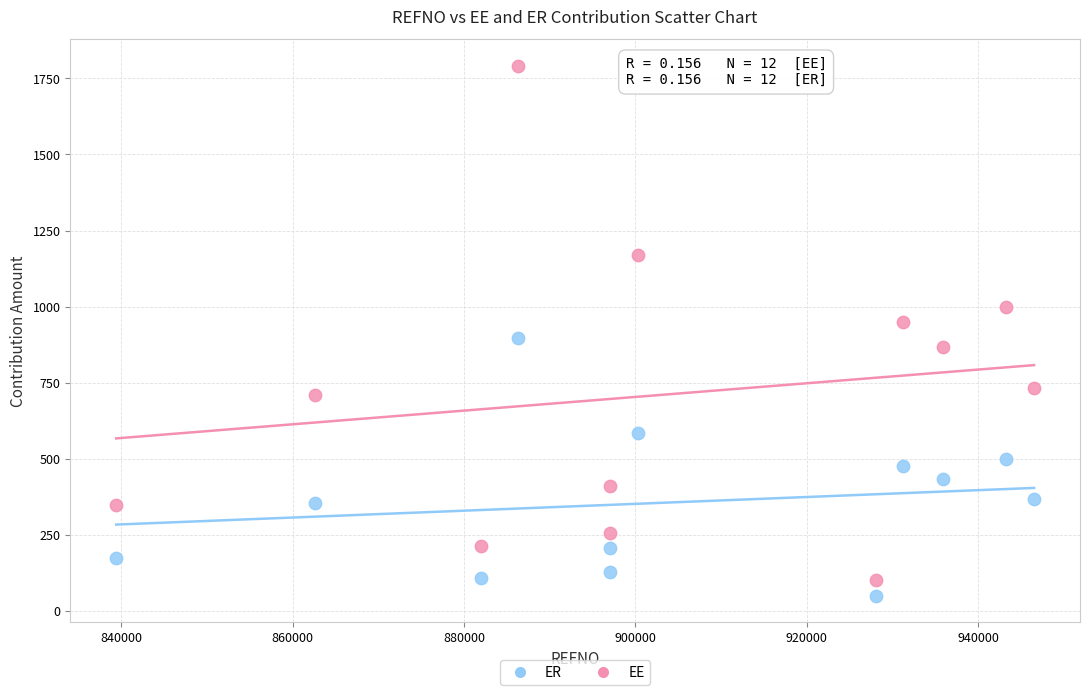

Which series contains the highest Y value?

EE